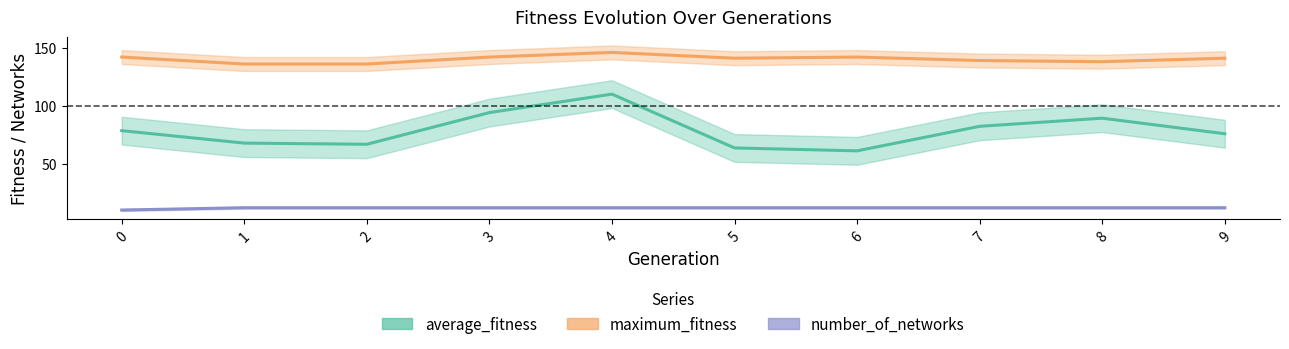

Rank the series by their average value, from highest to lowest.

maximum_fitness, average_fitness, number_of_networks